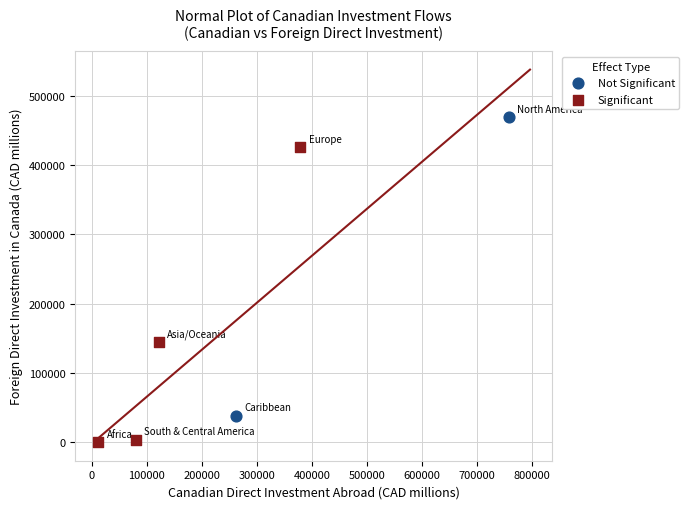

Which series contains the highest Y value?

Not Significant